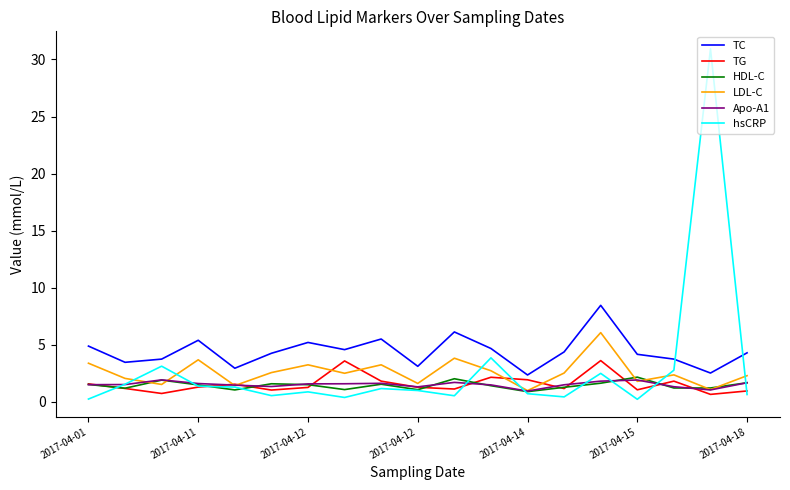

True or false: Apo-A1 and TC cross at least once.

False